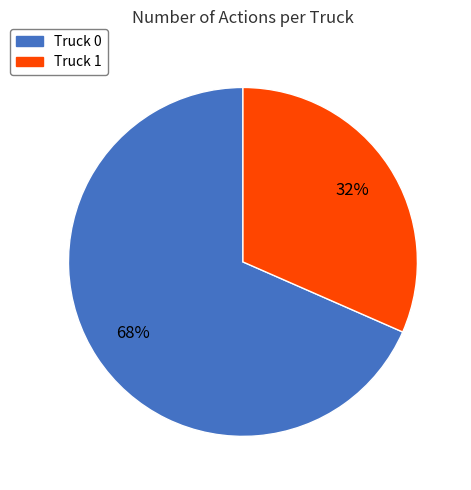

To the nearest percent, what is the average slice percentage?

50%